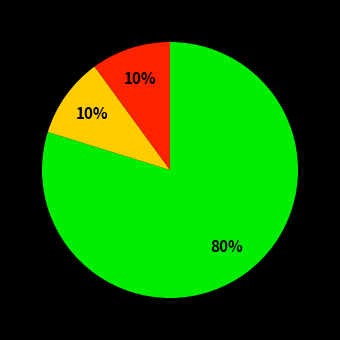

To the nearest percent, what is the difference between the largest and smallest slice percentages?

70%